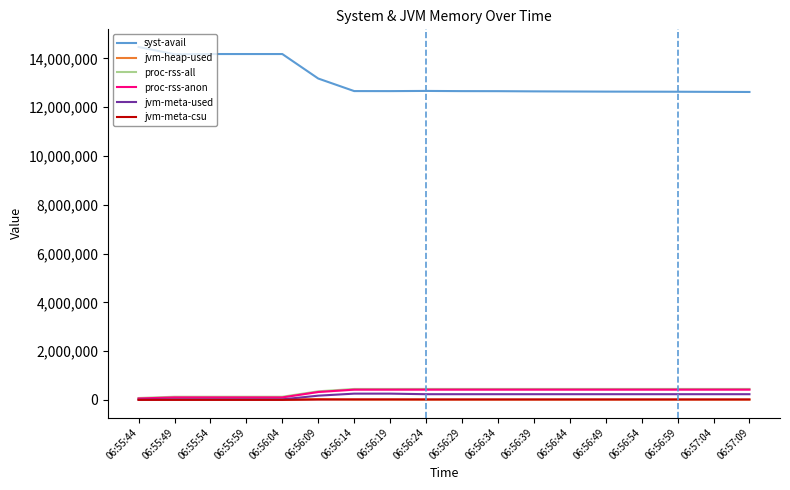

Is the value of jvm-heap-used at 06:56:09 greater than the value of proc-rss-all at 06:55:49?

No